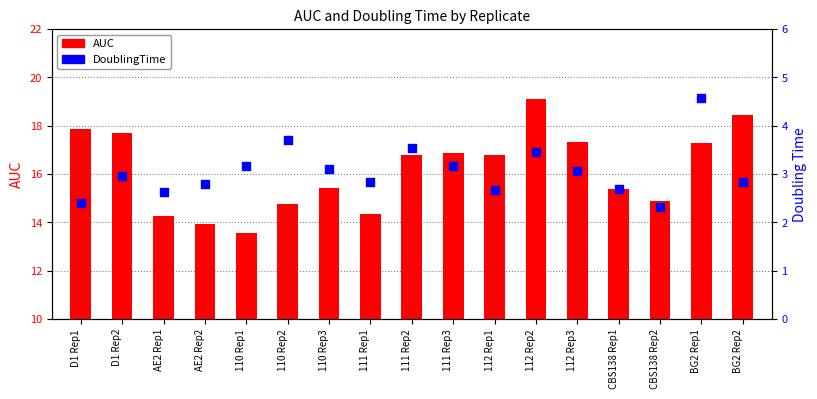

Which series has the largest Y range (max minus min)?

AUC